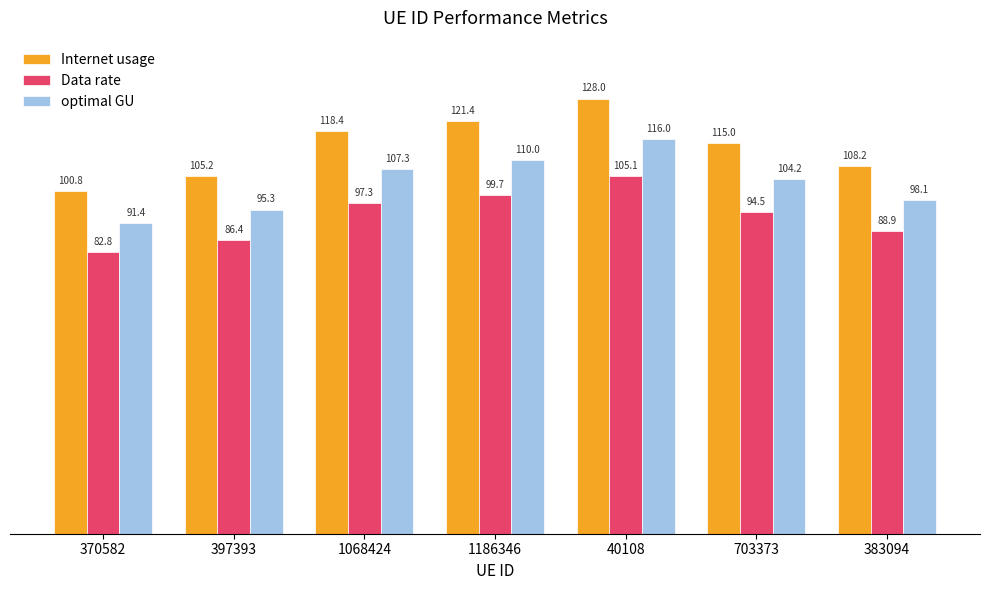

What is the minimum value for Data rate?

82.8